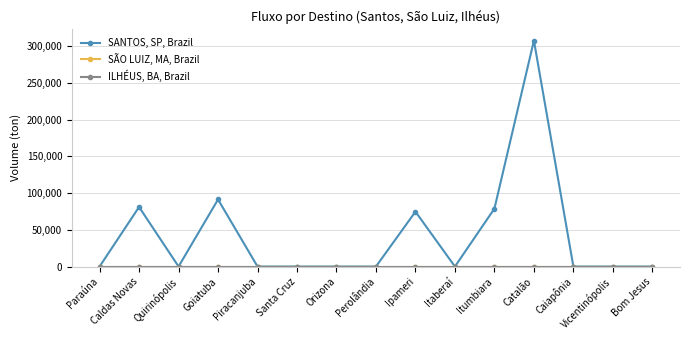

True or false: SANTOS, SP, Brazil and SÃO LUIZ, MA, Brazil cross at least once.

False